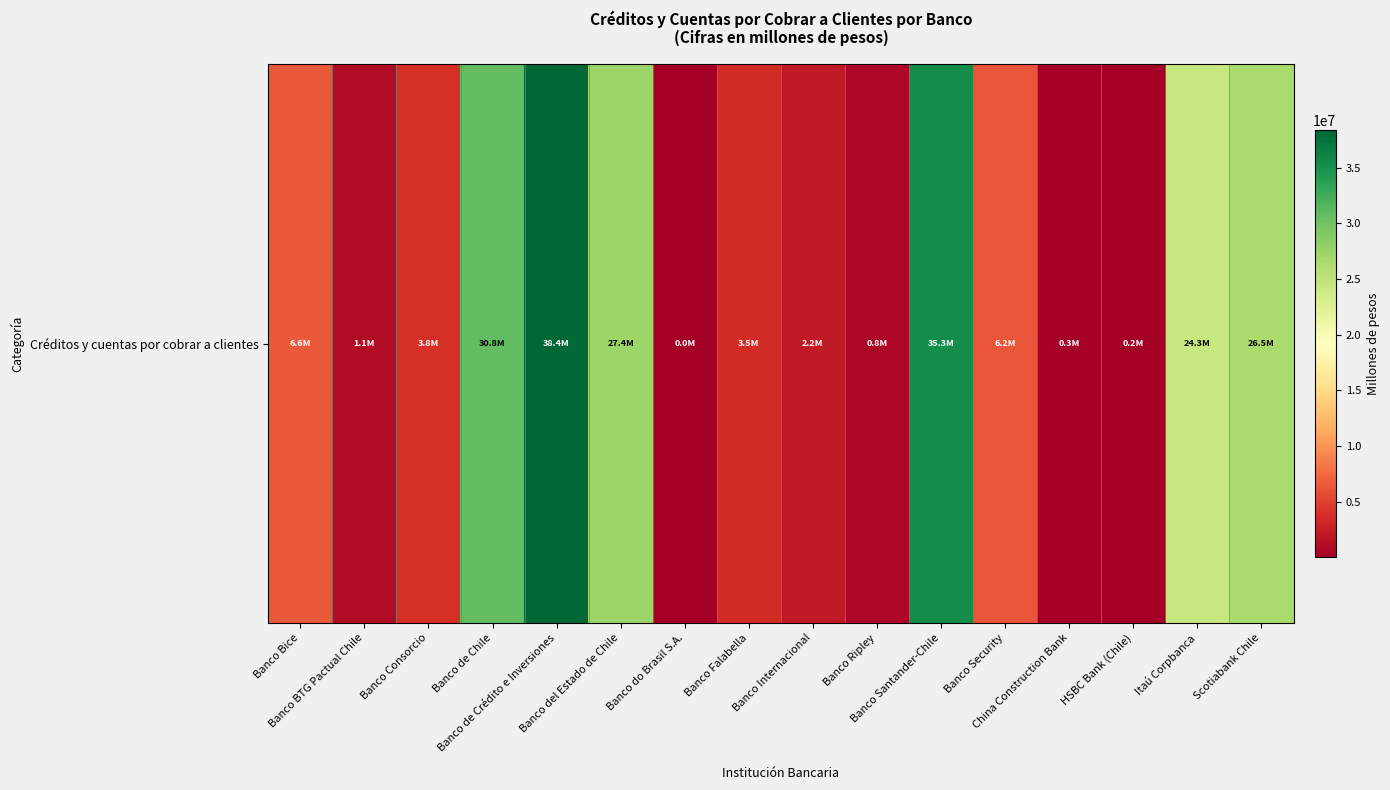

Reading left to right, list all the values displayed in this chart.

6552499	1103564	3787986	30841319	38378339	27414993	33877	3543518	2216959	762332	35279236	6225354	272497	160940	24328730	26537427